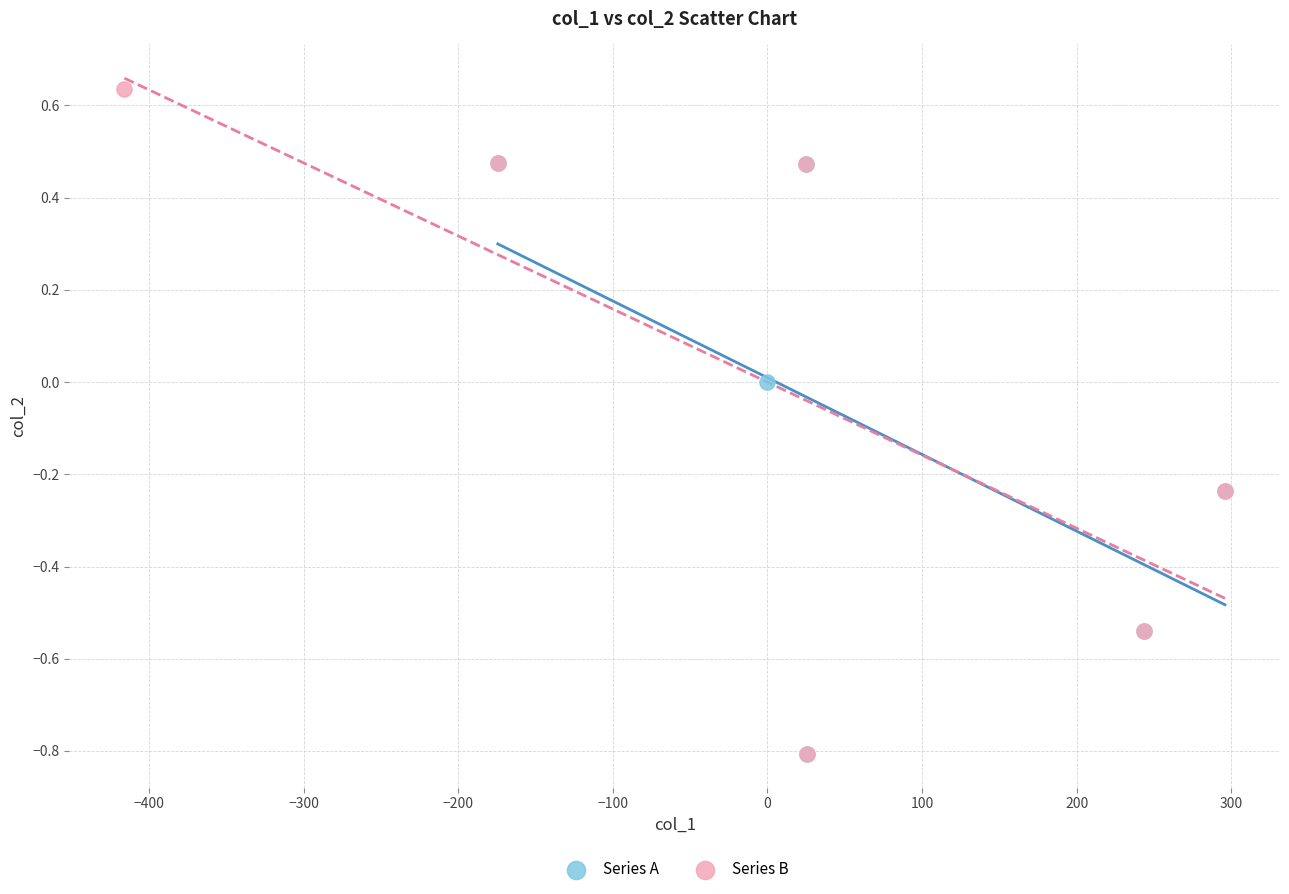

Which series has the widest spread of Y values?

Series B